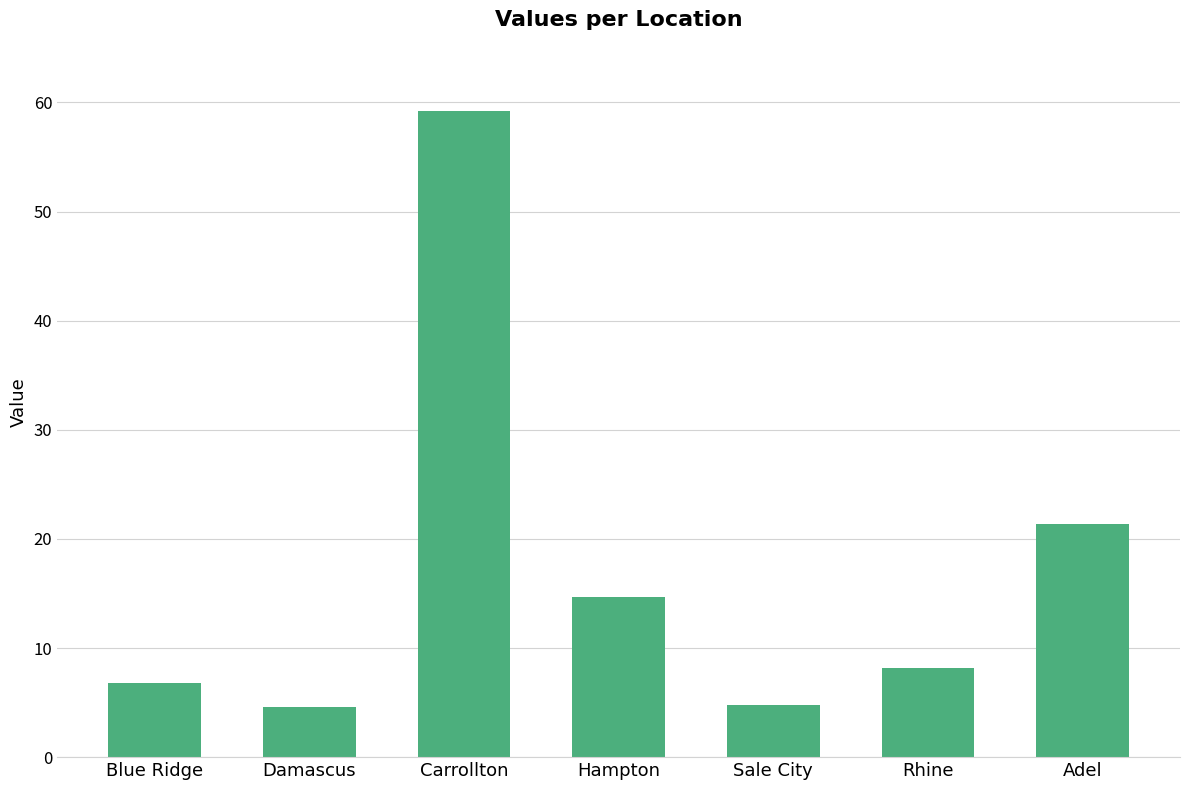

What is the sum of the values at Adel and Damascus?

25.9